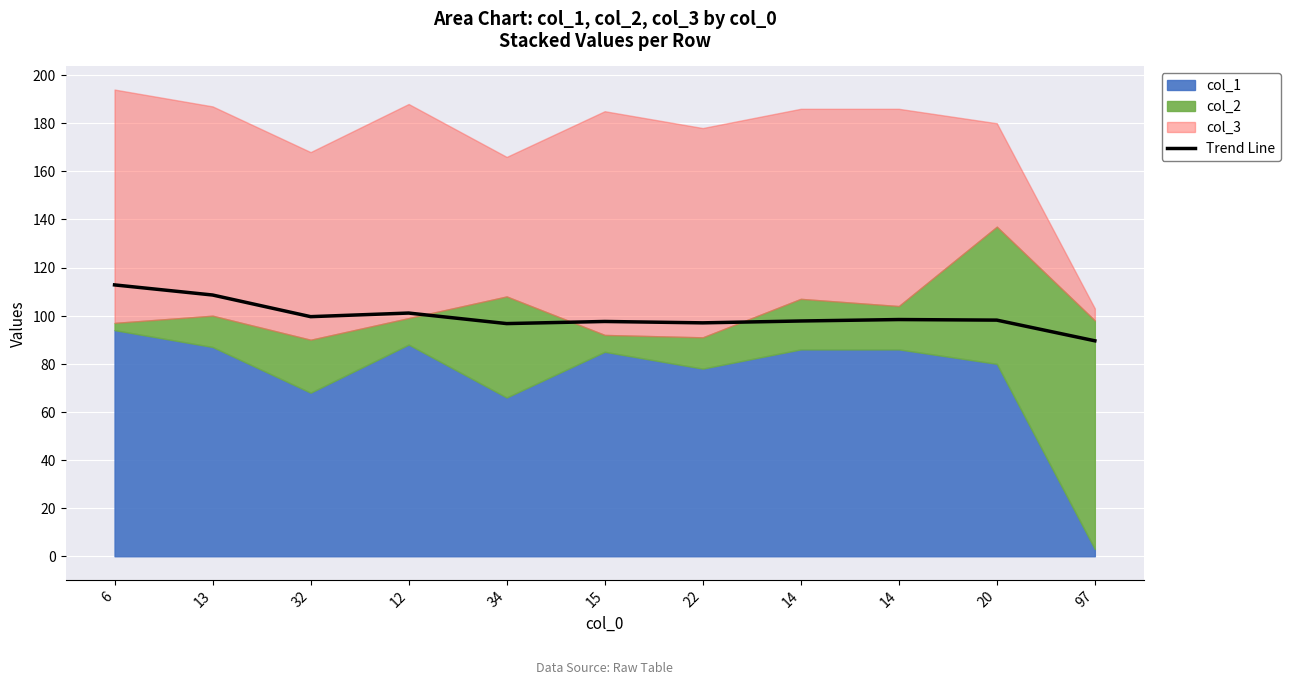

What is the change in value from 22 to 14?

+0.8